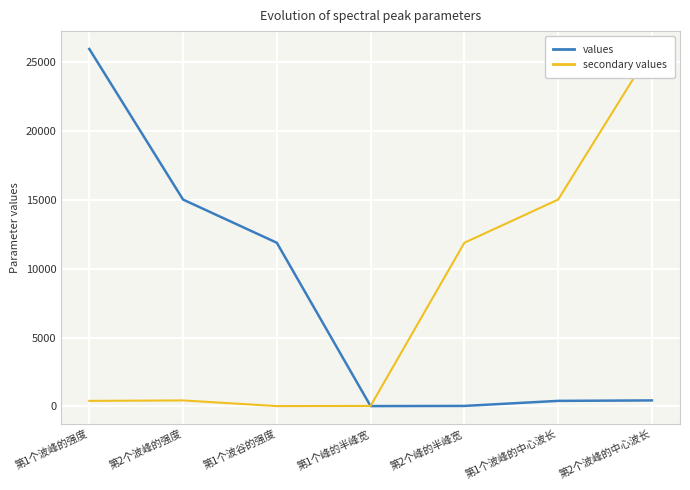

In values, how many points are lower than both neighbors (excluding endpoints)?

1